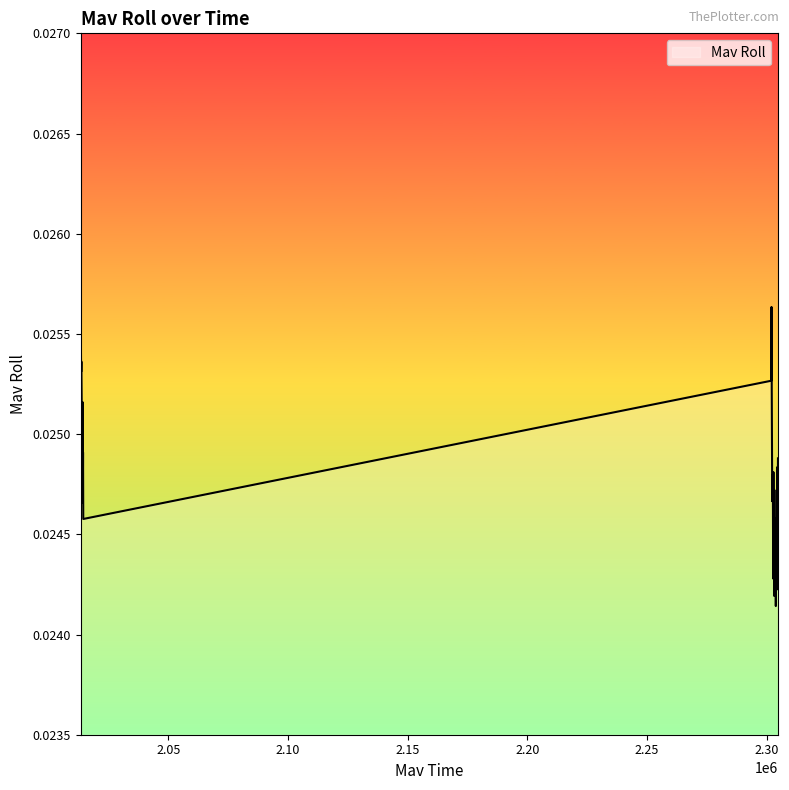

Is this an area chart (filled region under the line)?

No